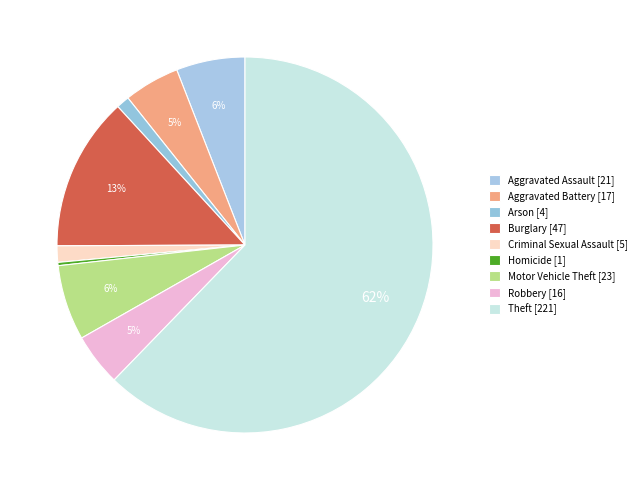

What percentage is the Burglary slice, to the nearest percent?

13%